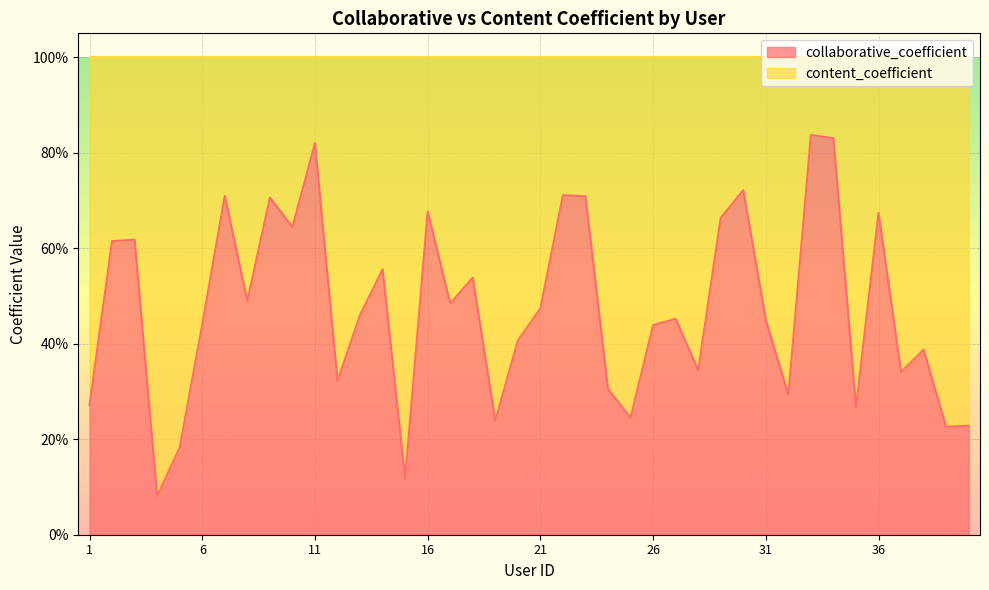

What is the average value?

0.5